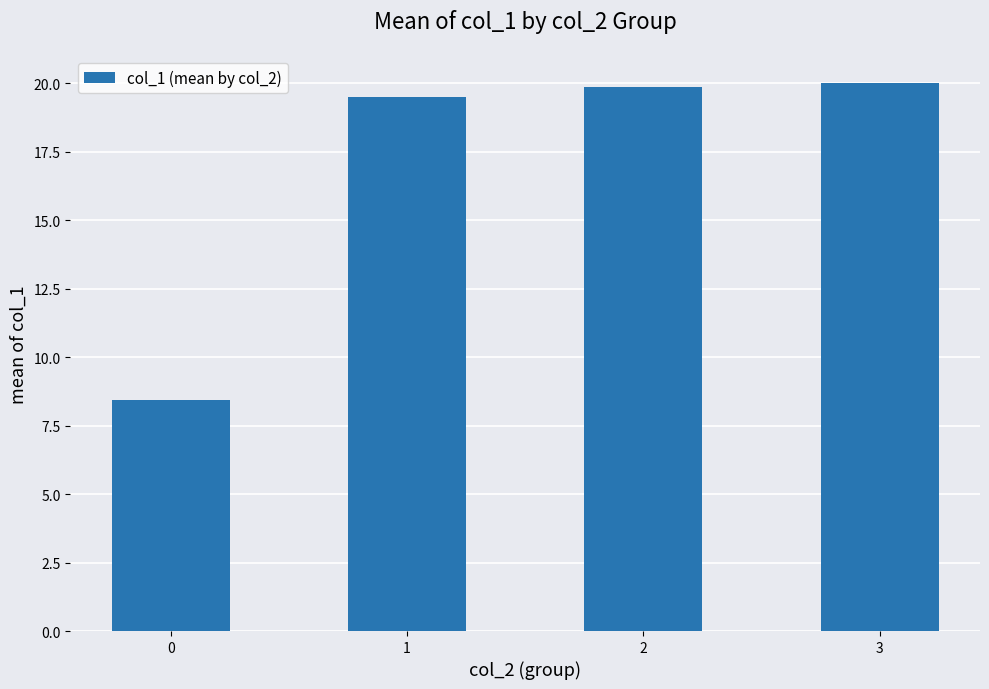

Reading right to left, transcribe all the data shown in this chart.

20.0	19.9	19.5	8.4